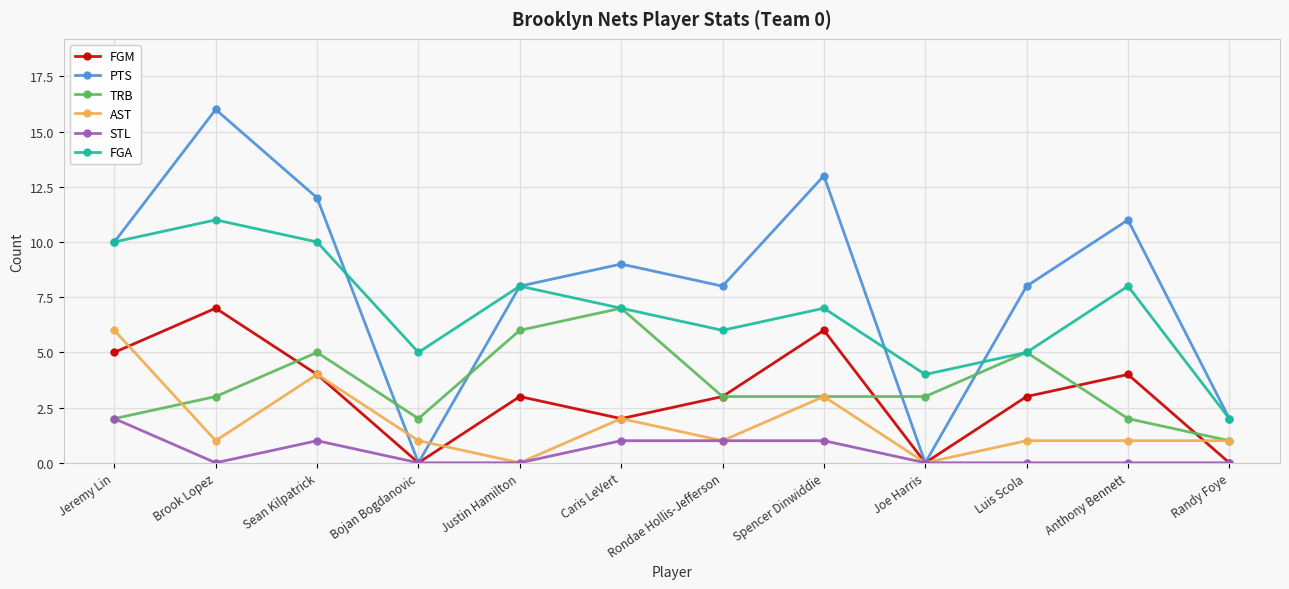

What is the average value of the FGA series?

7